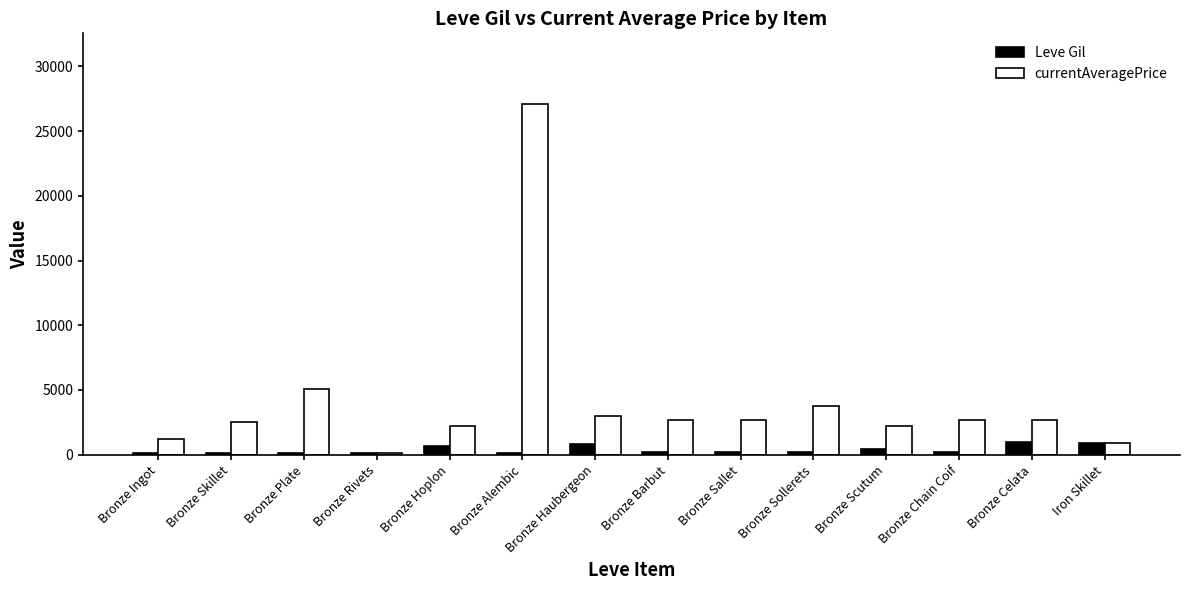

Between Bronze Rivets and Bronze Sallet, which series saw the biggest shift?

currentAveragePrice